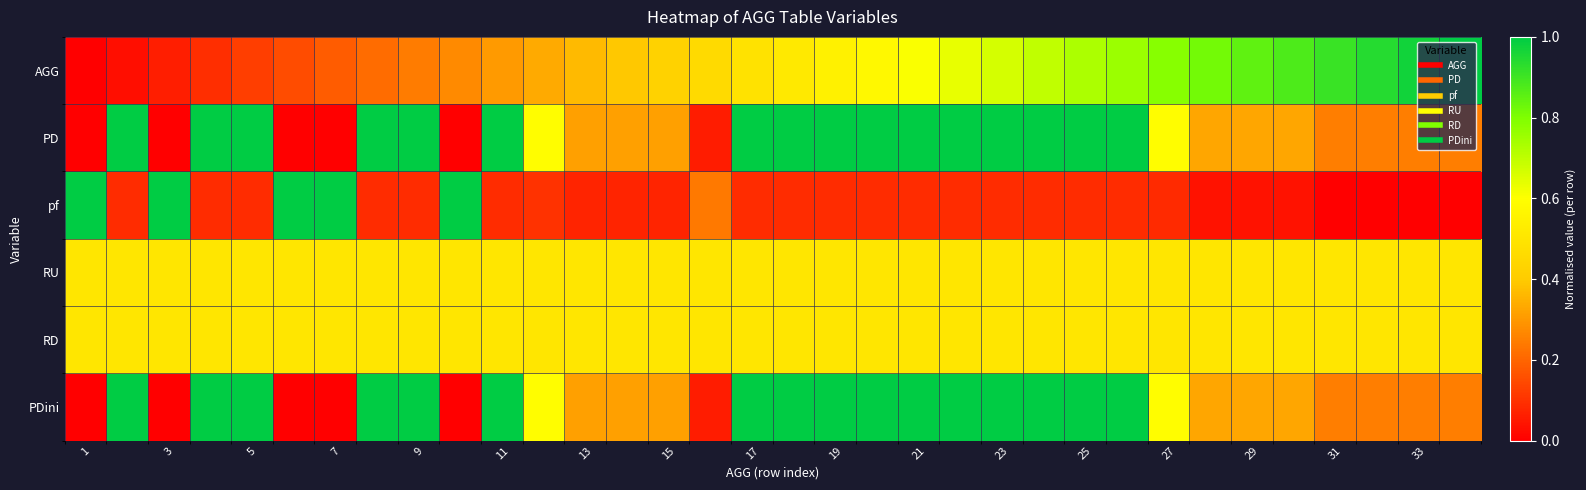

Rank the series by their maximum value, from lowest to highest.

RU, RD, AGG, PD, pf, PDini